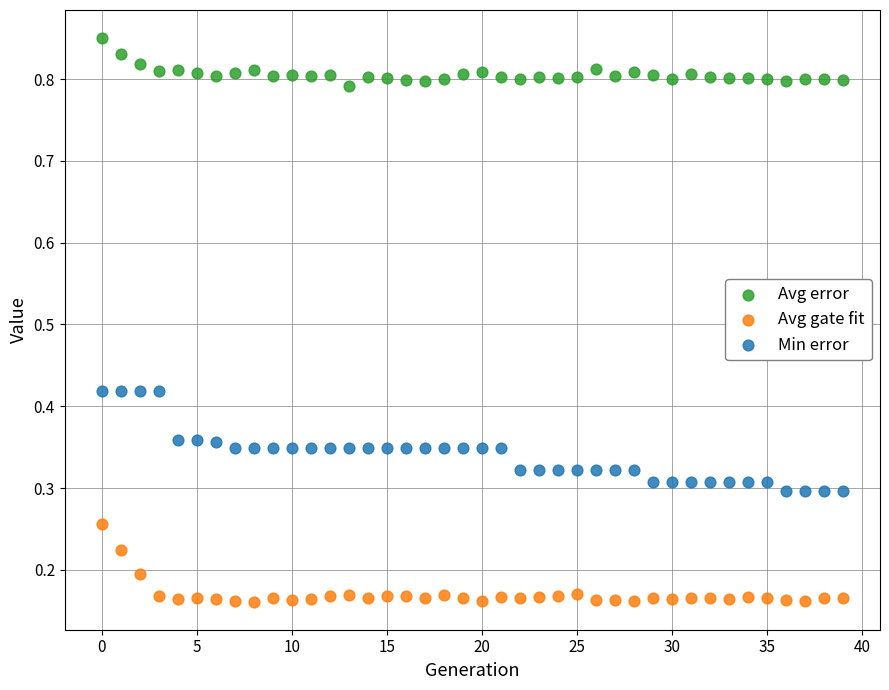

Which series contains the lowest Y value?

Avg gate fit